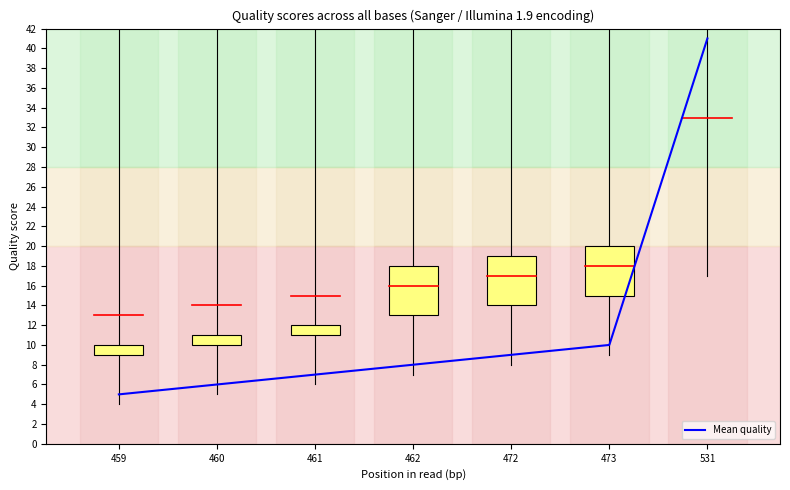

The chart shows a value of 19 at 531. True or false?

False